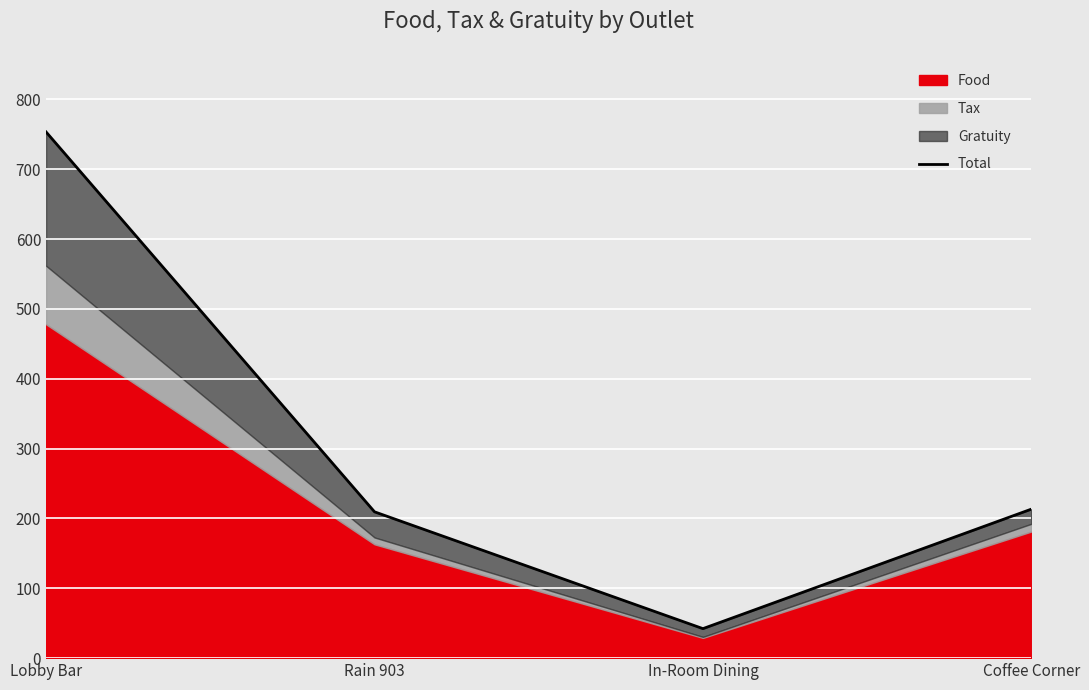

How many data points are less than 213?

2